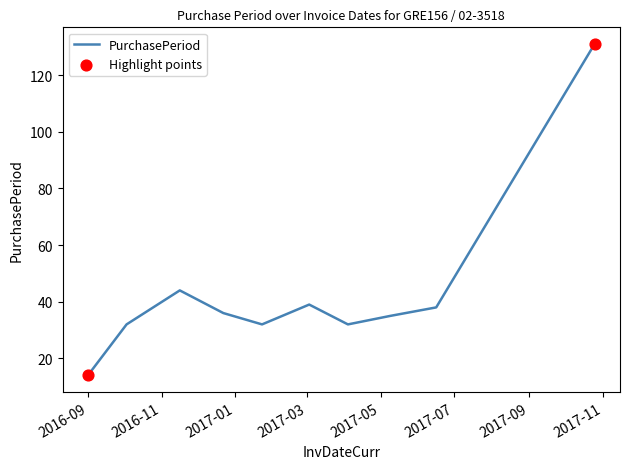

What is the greatest value displayed?

131